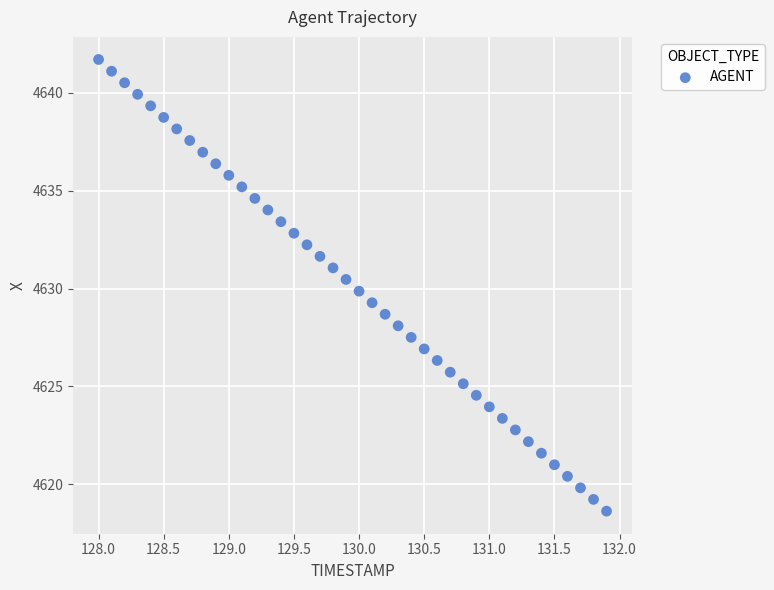

What is the range of Y values (max minus min)?

23.1